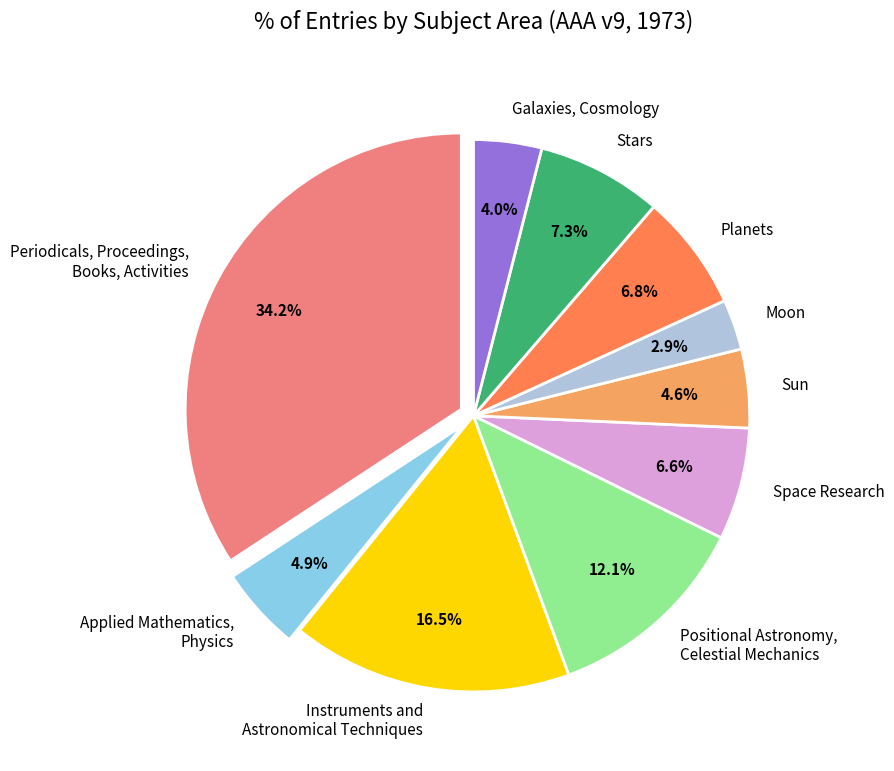

The Planets slice represents 7% of the pie. True or false?

True